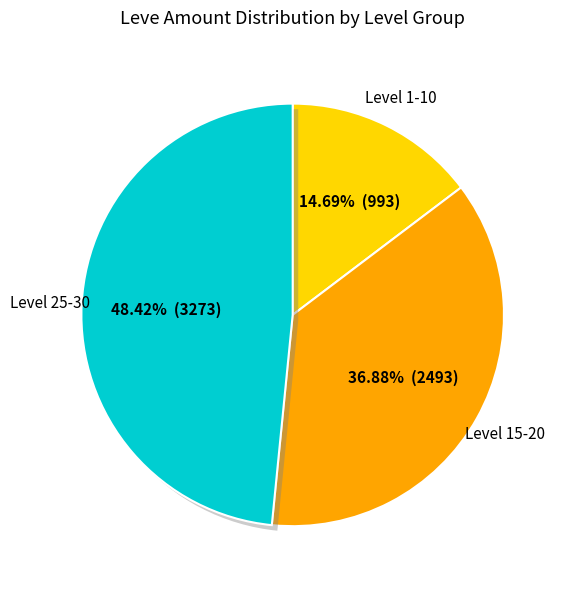

Does any single category account for the majority?

No